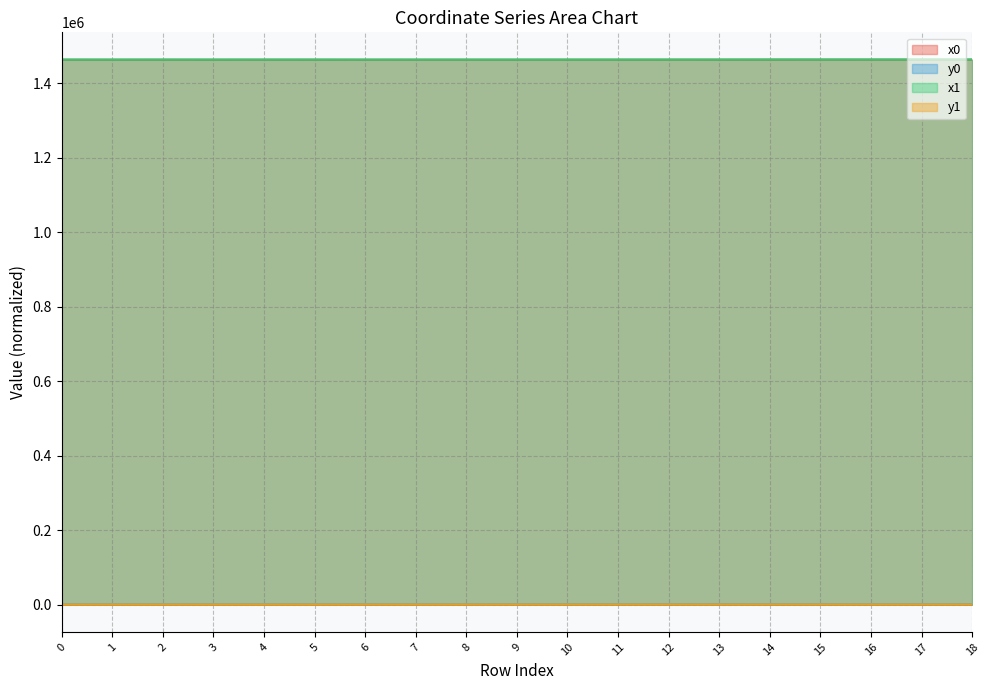

What is the sum of all x1 values?

27797020.1